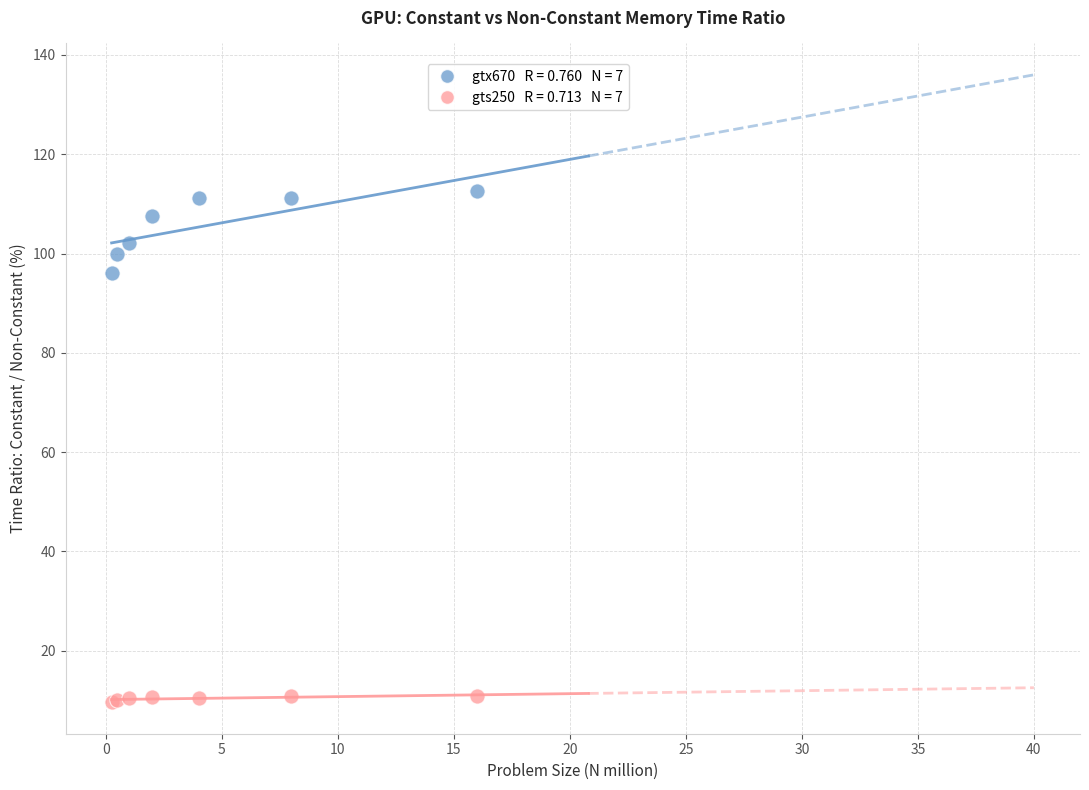

Across all series, what Y value is closest to 61?

96.2